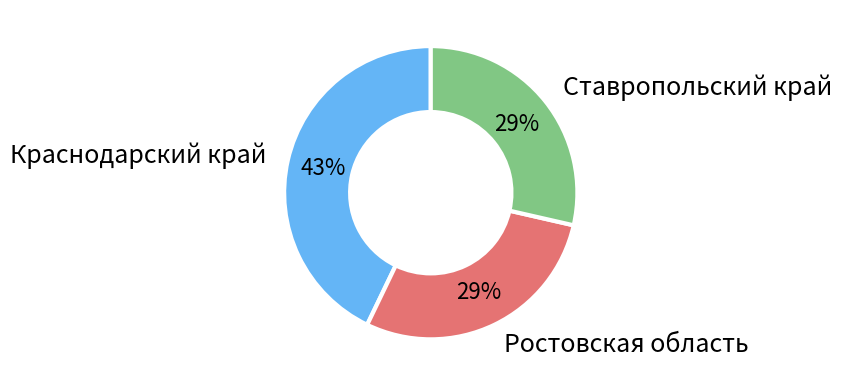

Approximately how many times larger is the value at Краснодарский край compared to Ростовская область?

1.5